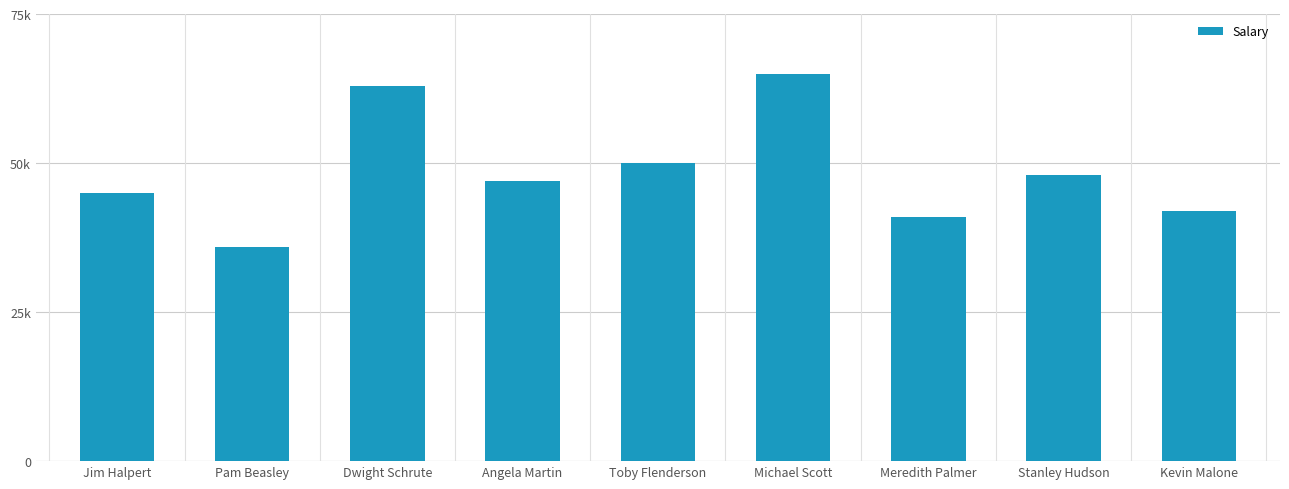

Are the bars horizontal?

No